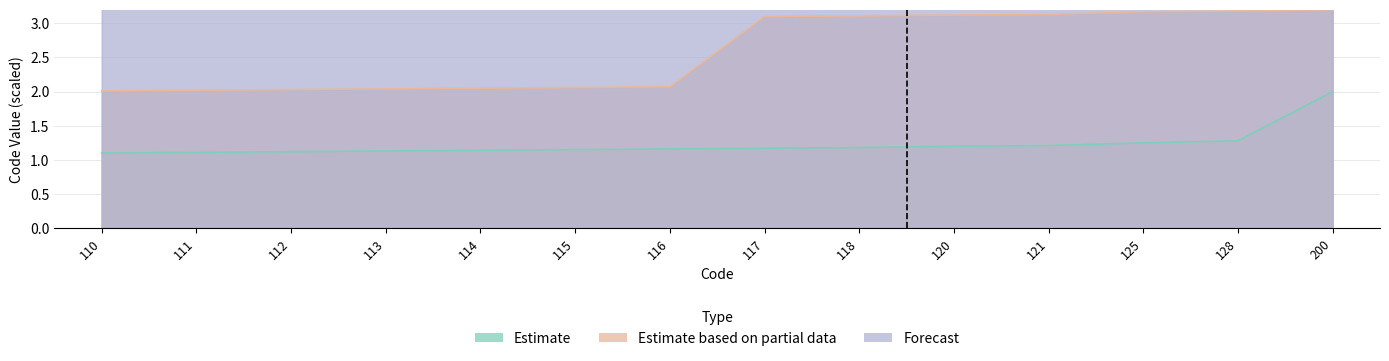

What is the sum of the Estimate based on partial data values at 114 and 125?

5.2